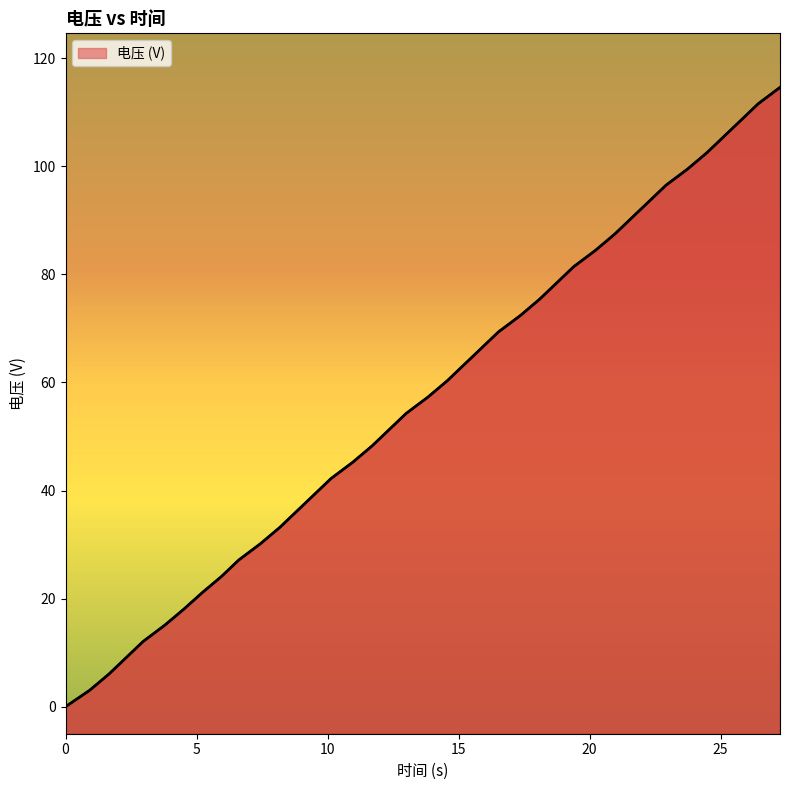

Rank the categories by value from highest to lowest.

27.267755, 26.43898, 25.786897, 25.134835, 24.482726, 23.745393, 22.916527, 22.264457, 21.612357, 20.960183, 20.222826, 19.393984, 18.741903, 18.089788, 17.352429, 16.523596, 15.871507, 15.219402, 14.567348, 13.830049, 13.001274, 12.349273, 11.697218, 10.959923, 10.131196, 9.4792, 8.827158, 8.17515, 7.437827, 6.609112, 5.9571, 5.219817, 4.524252, 3.786916, 2.95808, 2.305979, 1.653865, 0.916534, 0